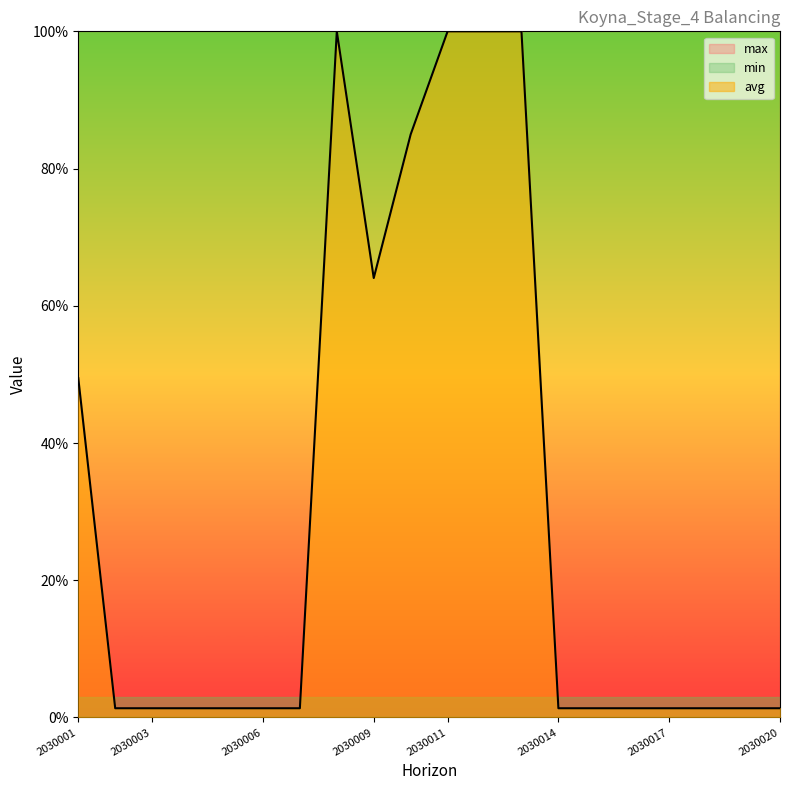

Rank the series at 2030016 from lowest to highest value.

min, avg, max